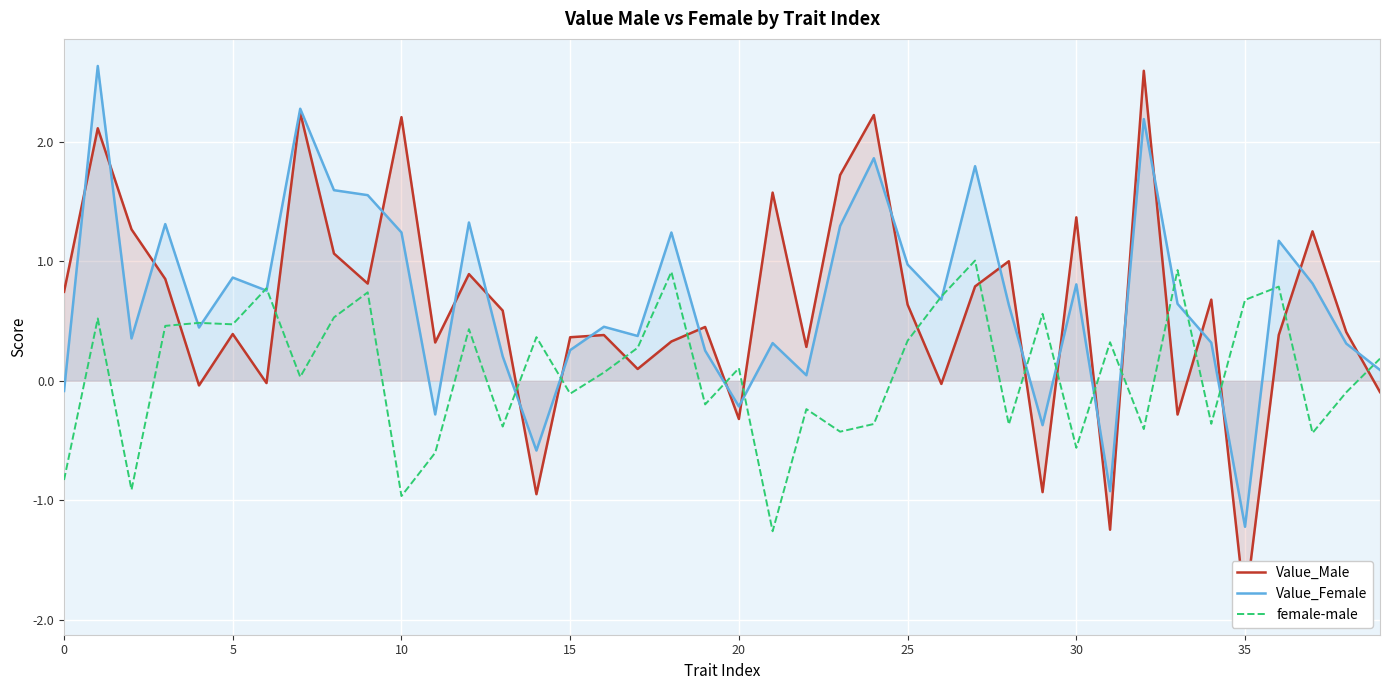

List the series in order of their peak value, lowest first.

female-male, Value_Male, Value_Female